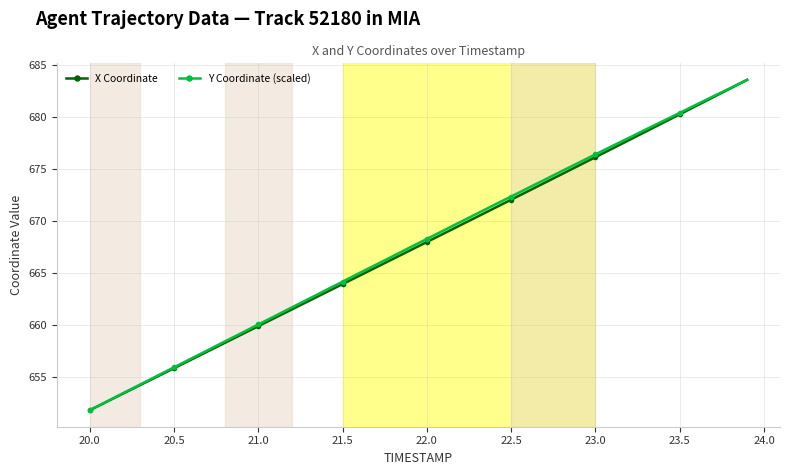

What is the value of the Y Coordinate (scaled) point at the 34th from the left?

678.8